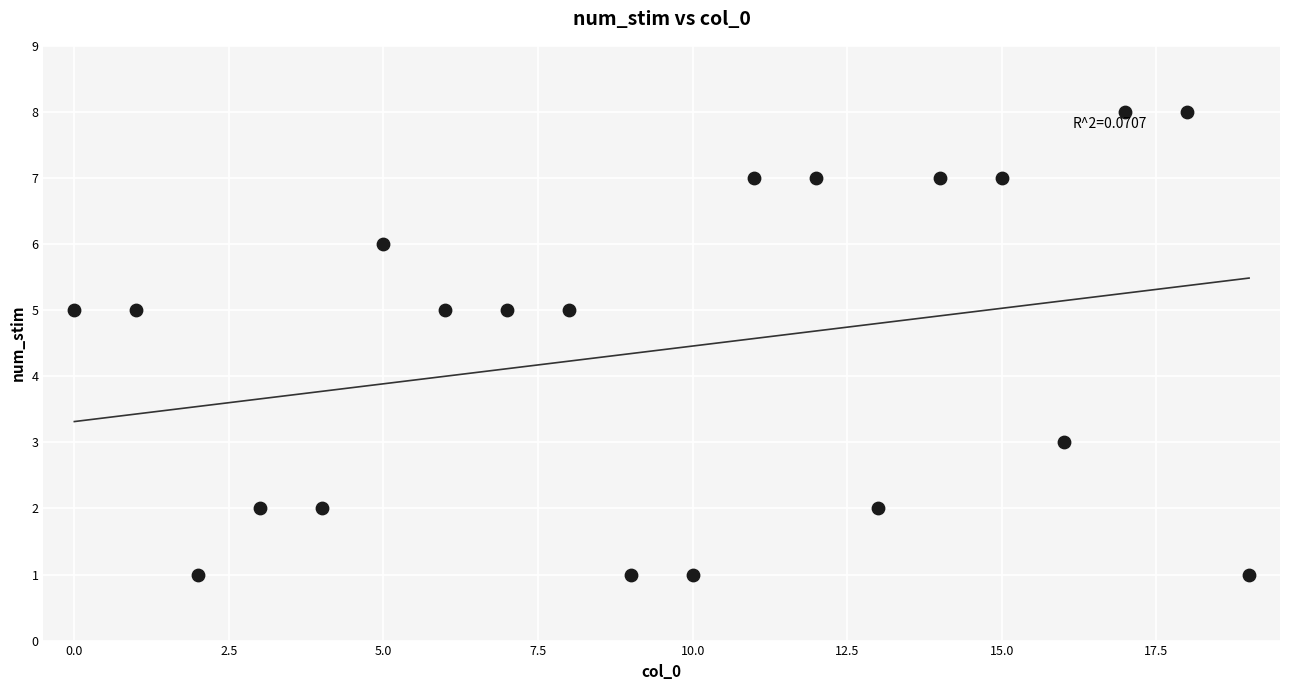

What is the range of Y values (max minus min)?

7